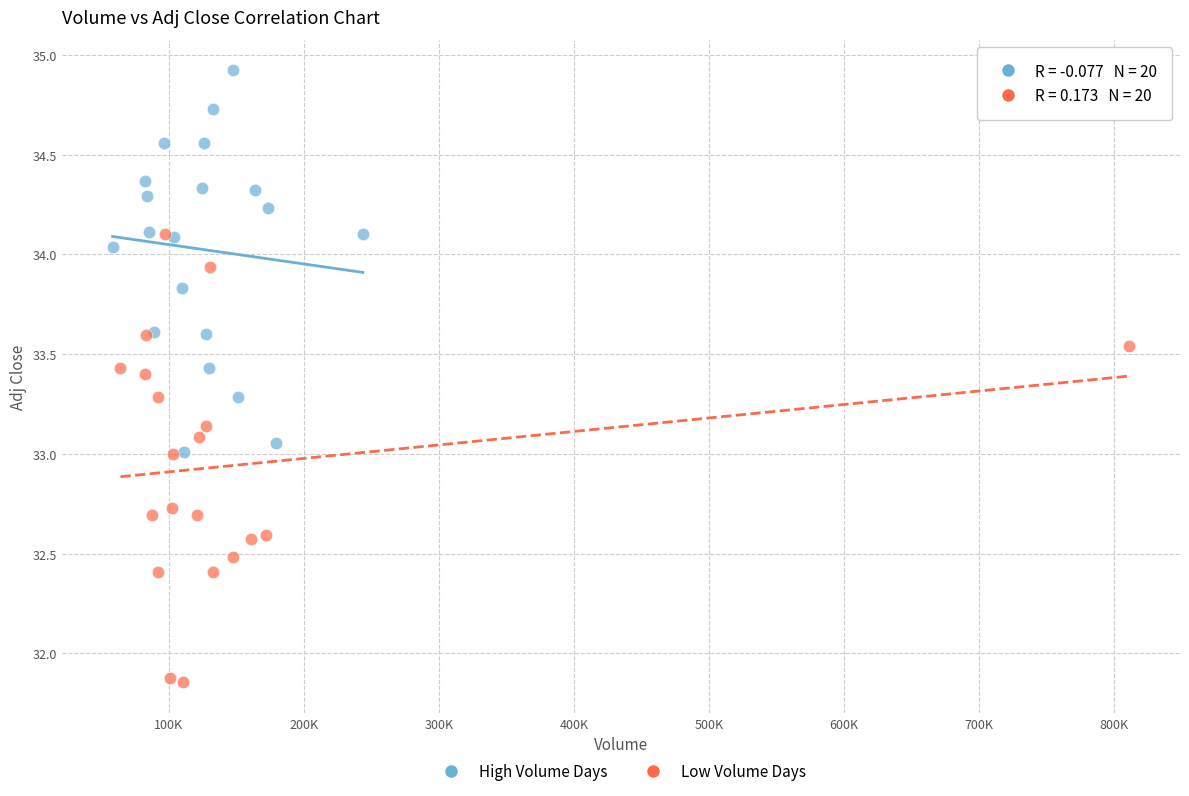

Which series contains the lowest Y value?

Low Volume Days